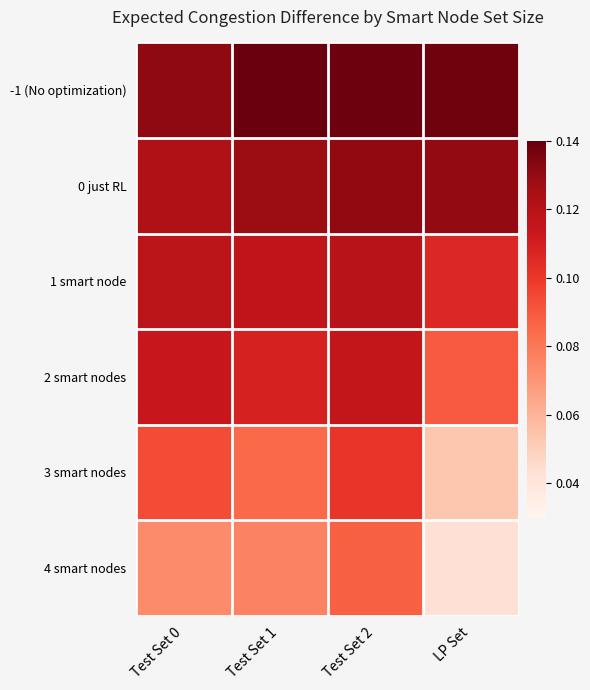

What is the spread (max minus min) of values at Test Set 1?

0.1